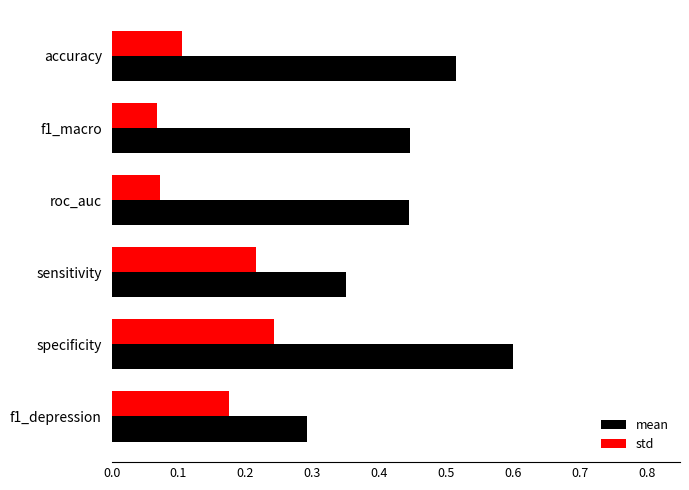

The value of std at roc_auc is 0.1. True or false?

True